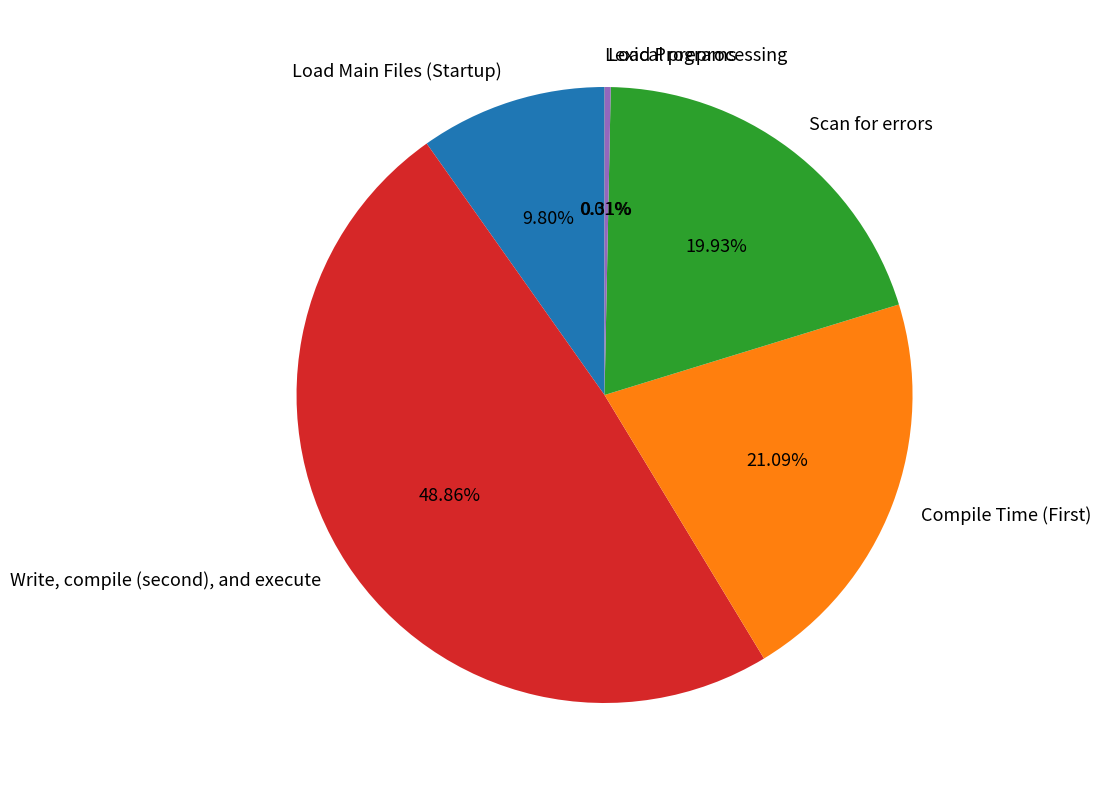

Which category has the biggest portion of the pie?

Write, compile (second), and execute